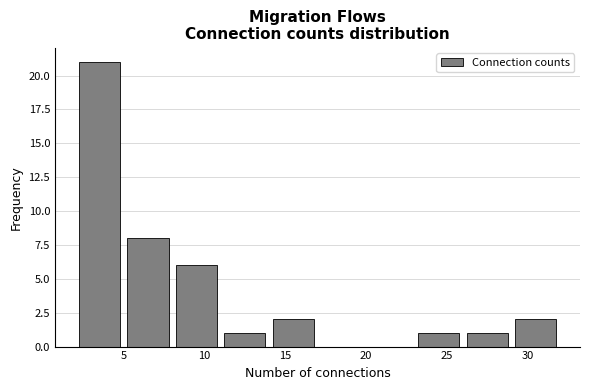

Which range on the x-axis has the tallest bar?

2 to 5